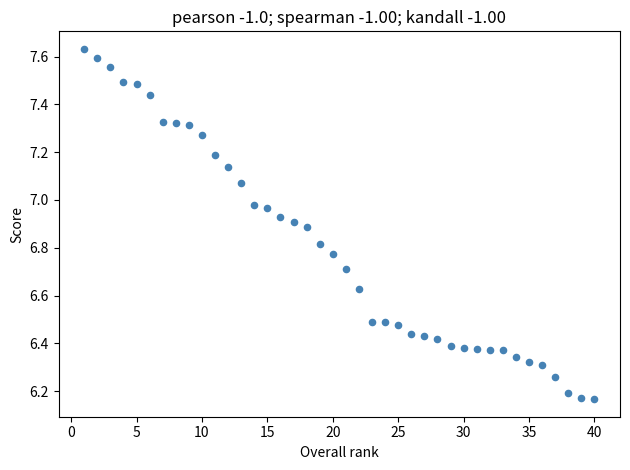

What is the range of Y values (max minus min)?

1.5